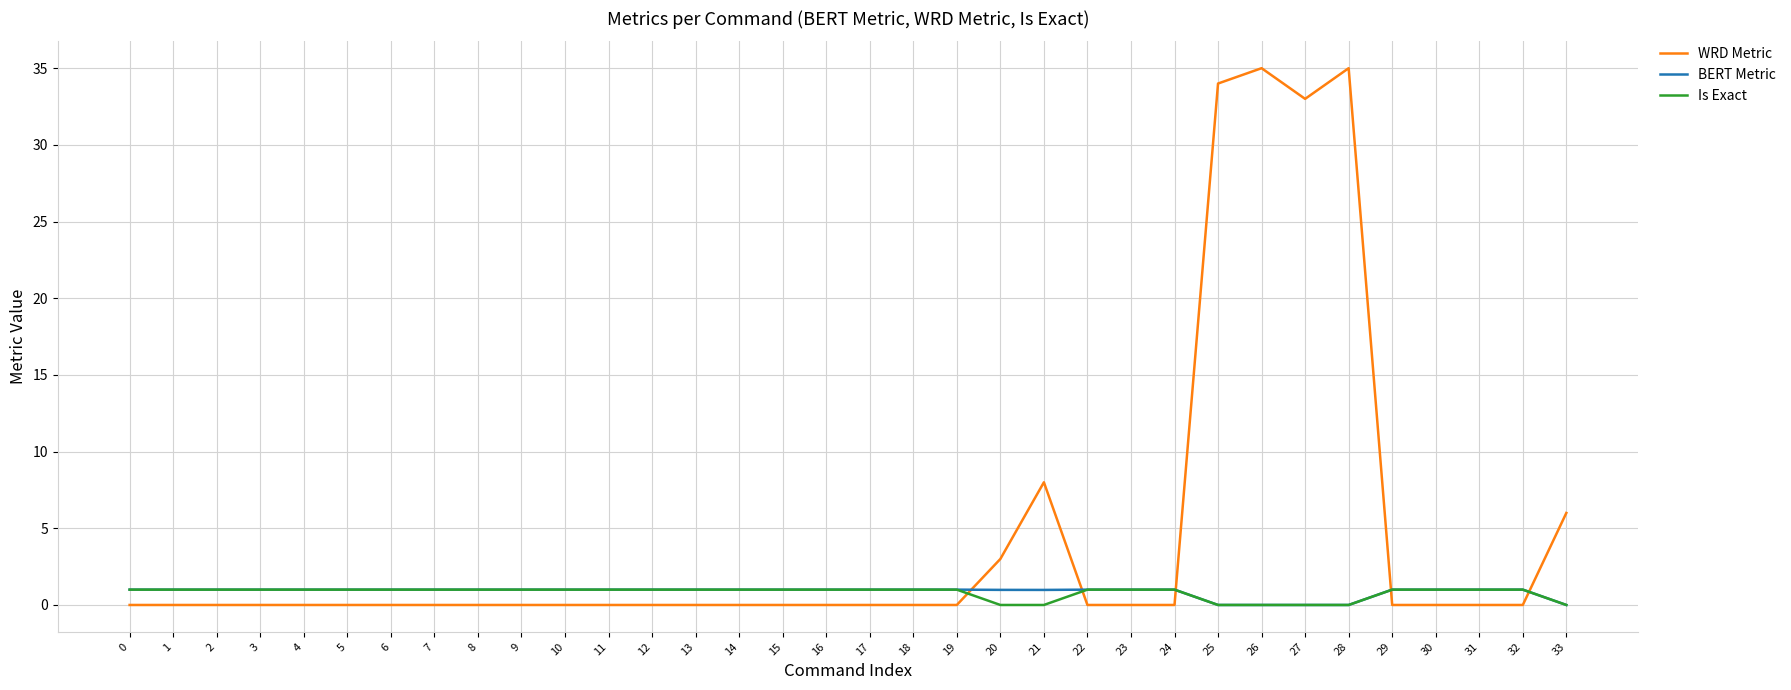

What is the maximum value shown in the chart?

35.0